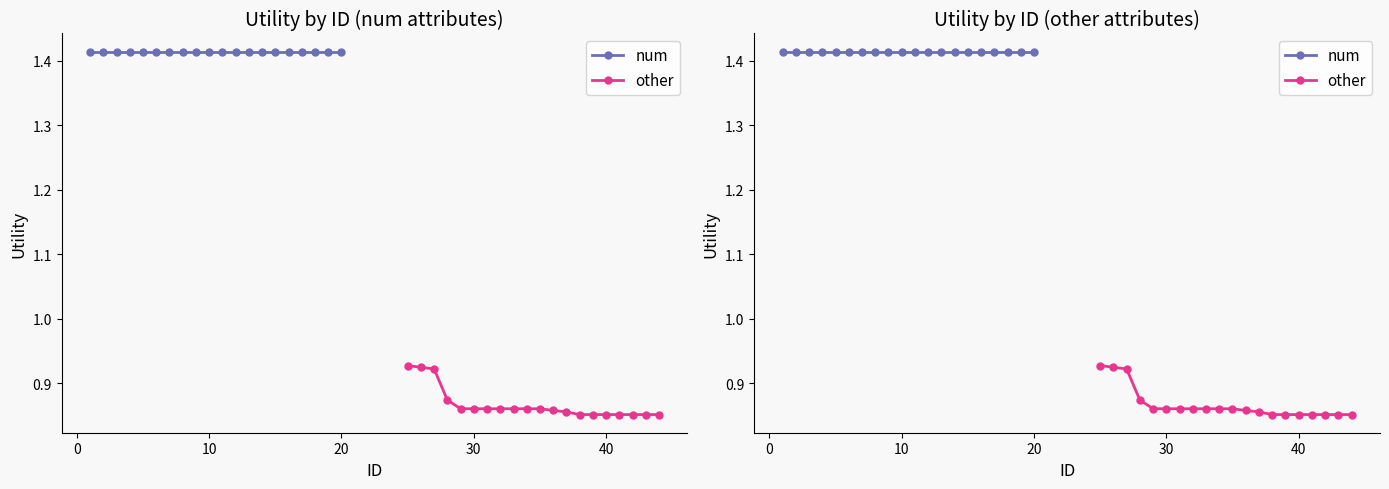

True or false: other and num intersect in this chart.

False